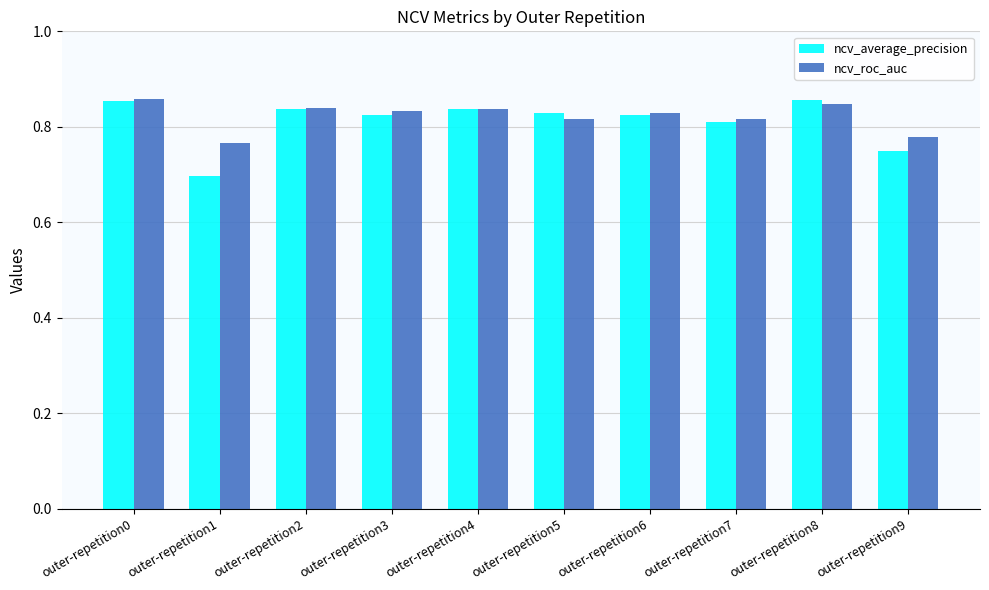

What is the difference between the maximum and minimum values in the ncv_roc_auc series?

0.1